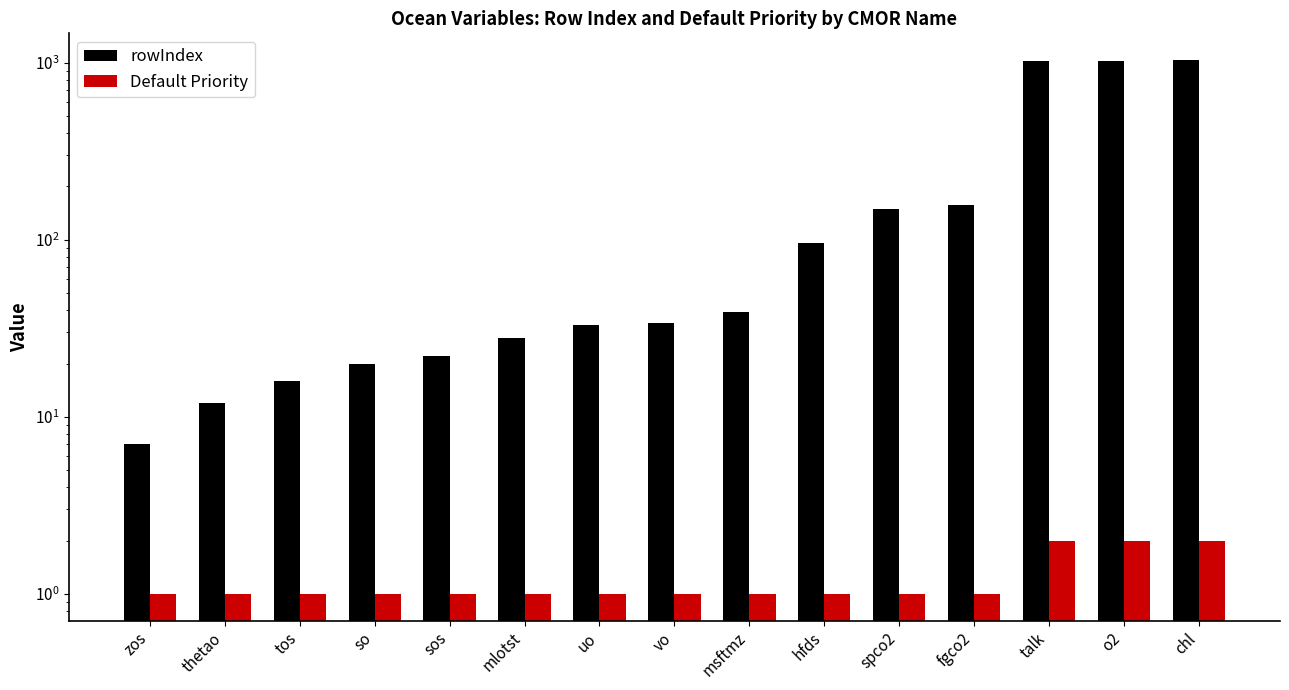

How many distinct data groups are displayed?

2